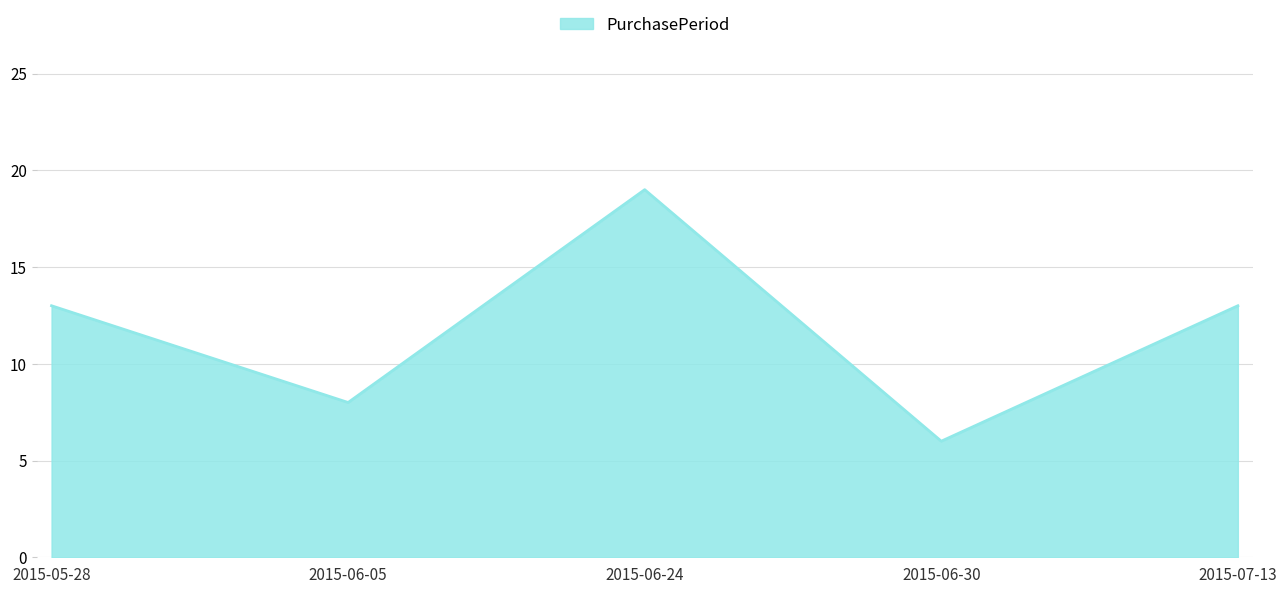

What is the minimum value shown in the chart?

6